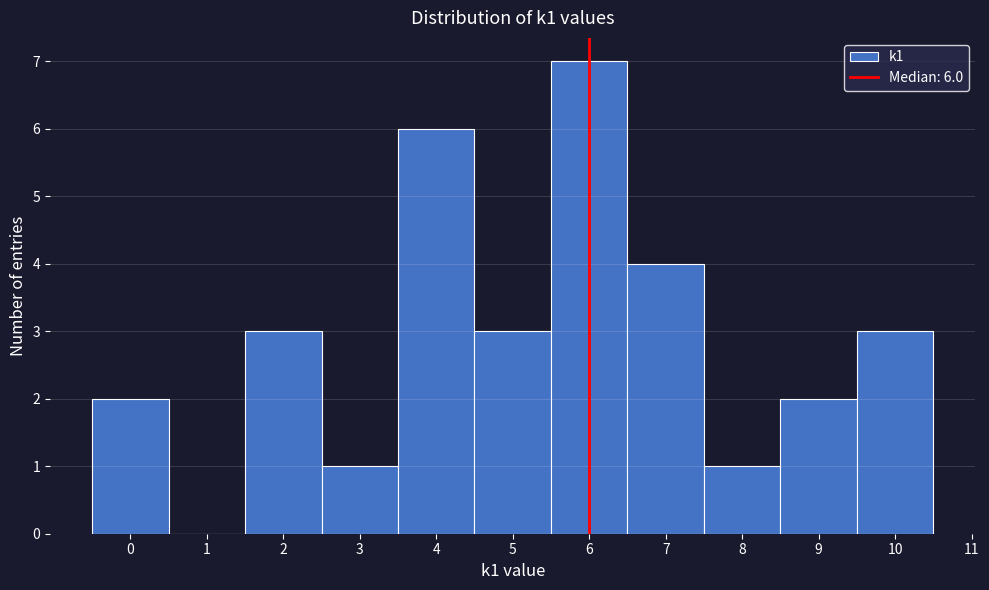

Which range on the x-axis has the tallest bar?

5.5 to 6.5